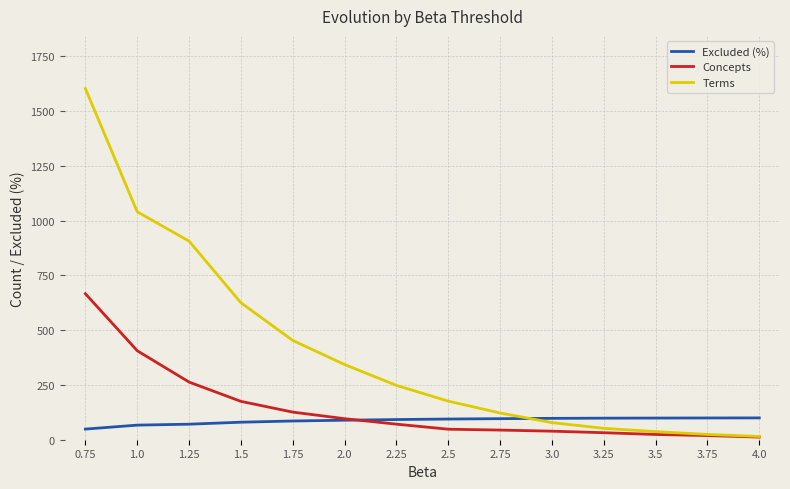

What is the total value across all series at 2.5?

318.3